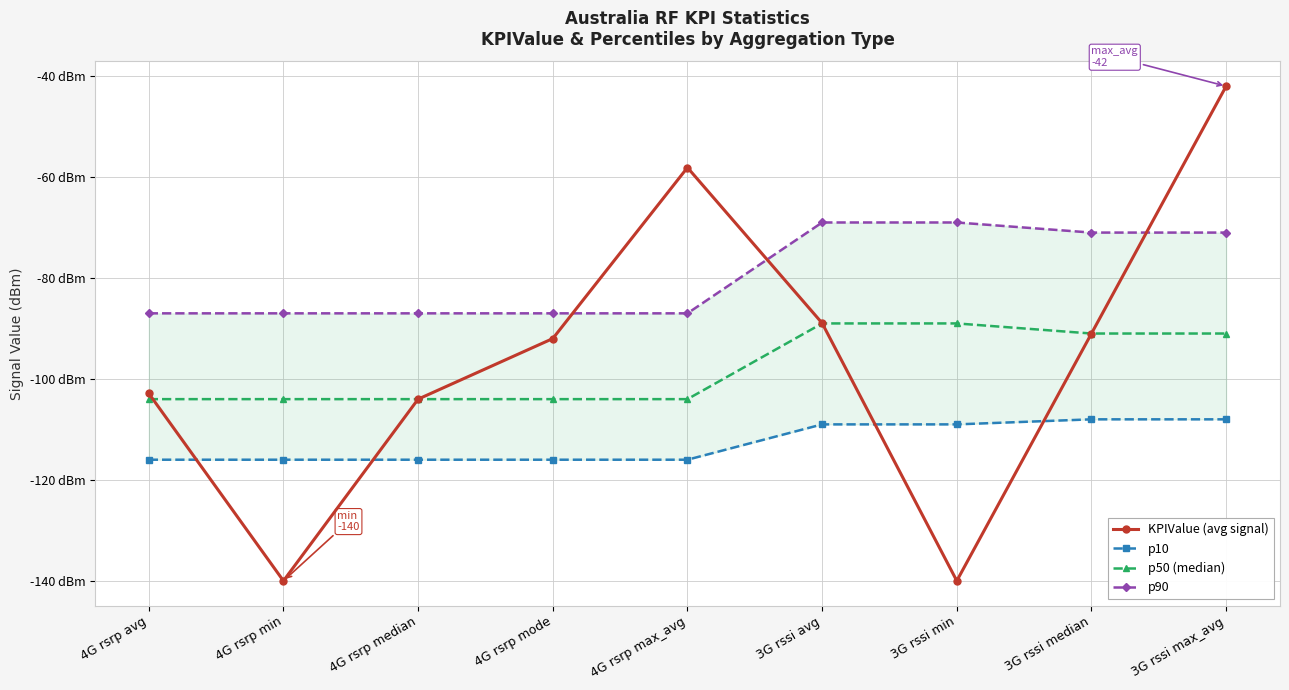

At 3G rssi max_avg, list the series in order from largest to smallest.

KPIValue (avg signal), p90, p50 (median), p10